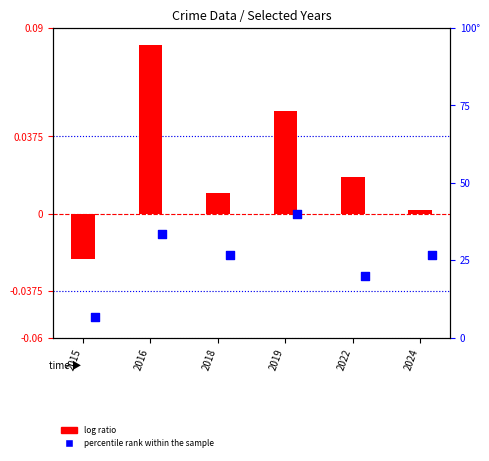

Which series has the largest Y range (max minus min)?

percentile rank within the sample